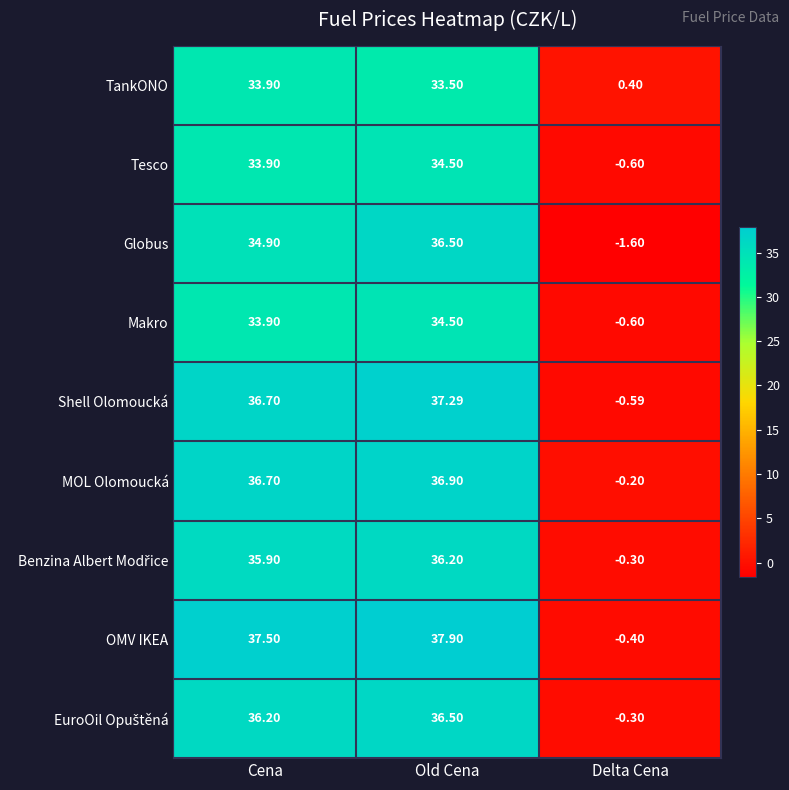

Is the value of Shell Olomoucká at Cena greater than the value of TankONO at Old Cena?

Yes